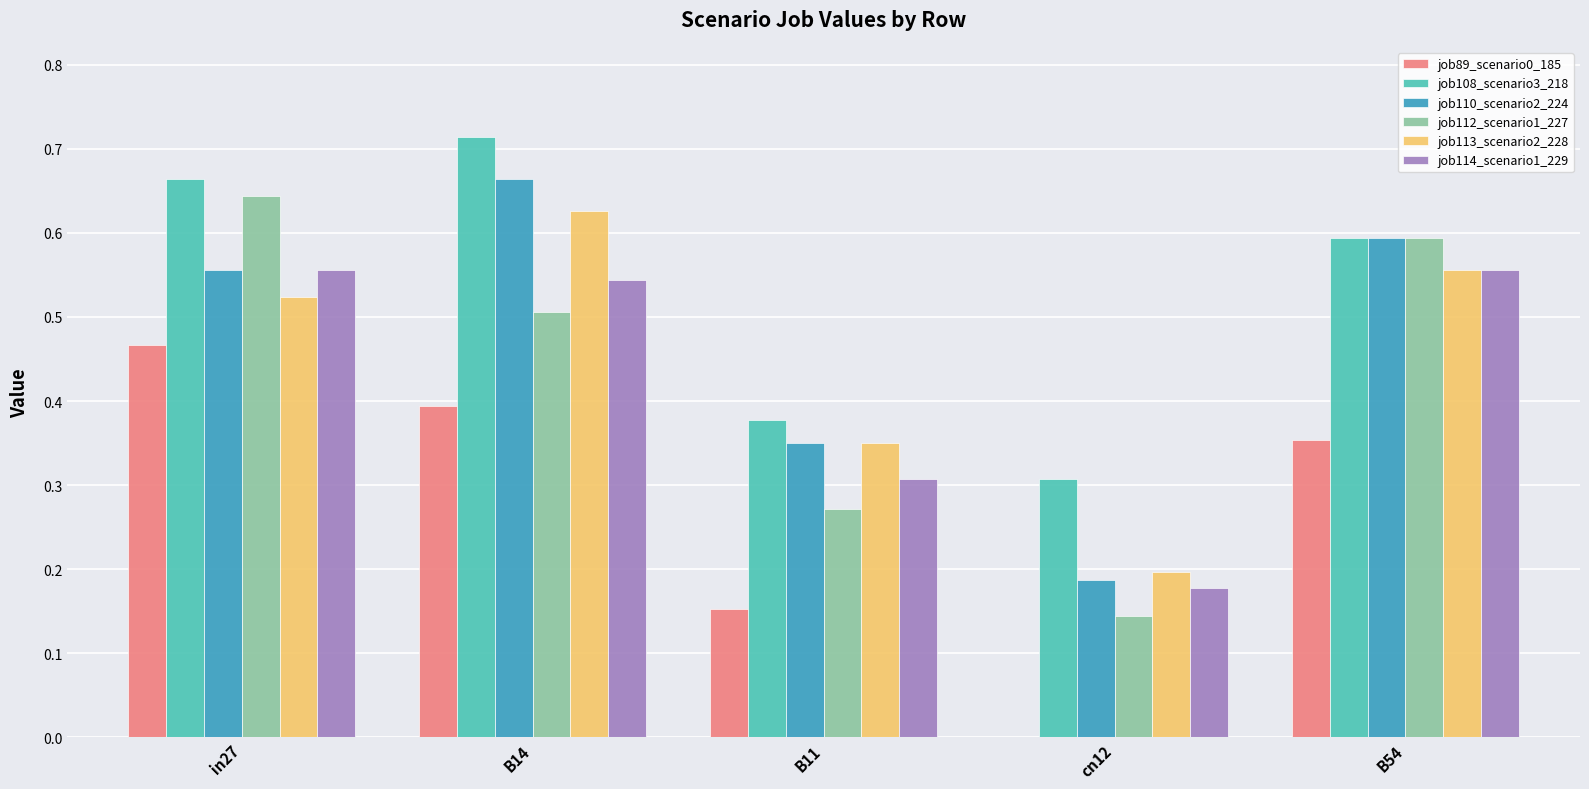

At which label does job108_scenario3_218 reach its peak?

B14